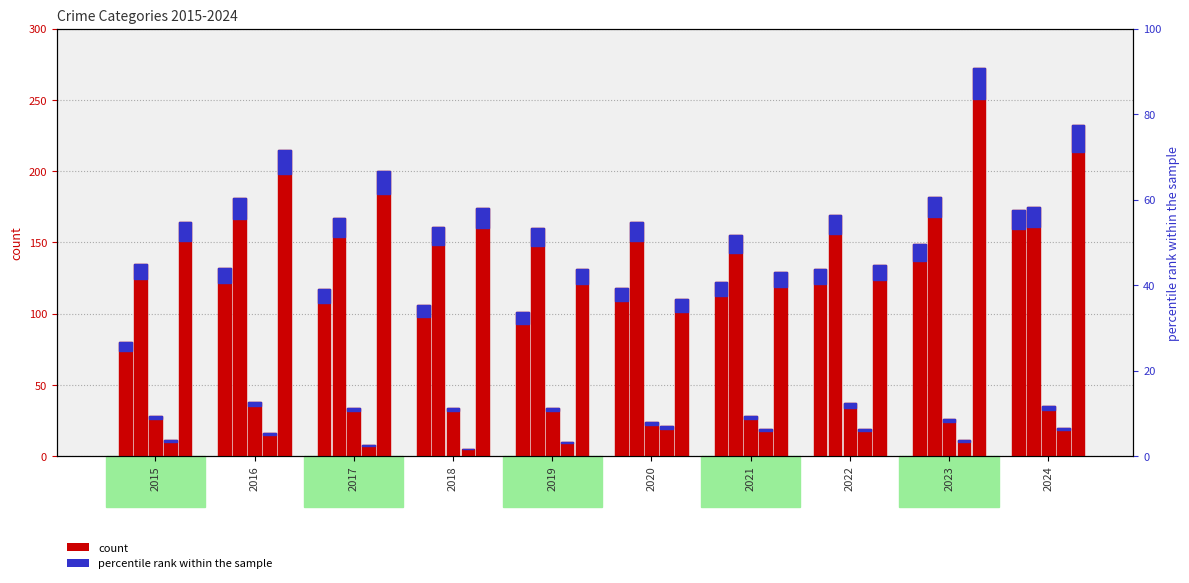

At how many categories does at least one series exceed 29?

10